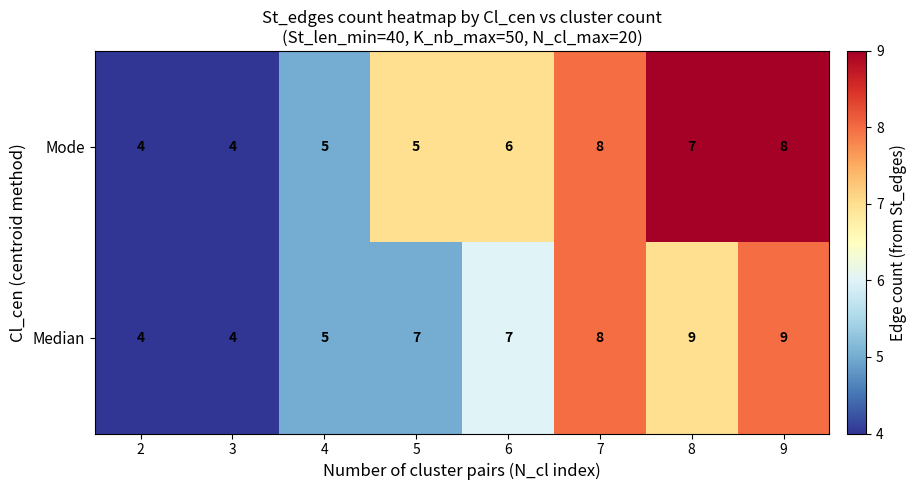

Which series has the largest total across all categories?

Median